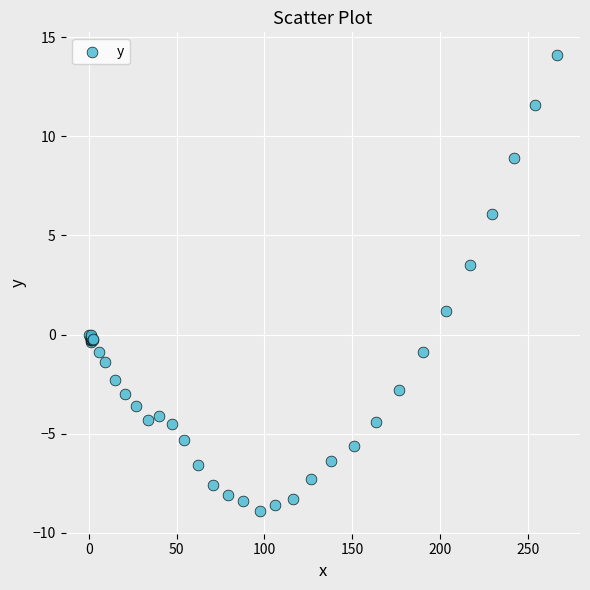

What Y value in the scatter plot is closest to 2?

1.2